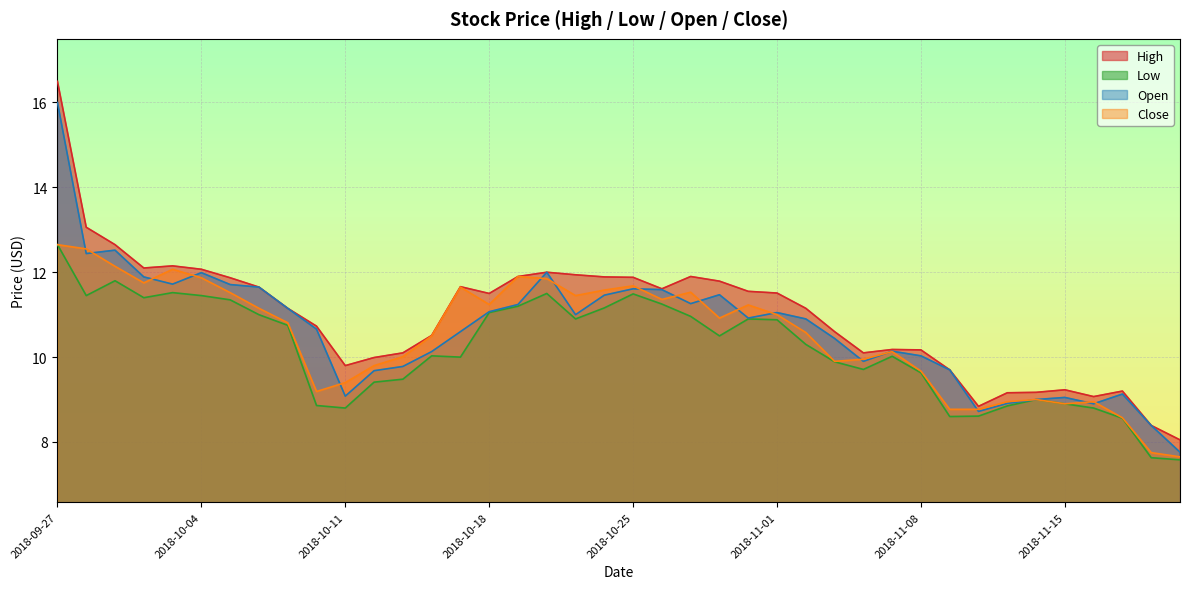

True or false: High and Low cross at least once.

False